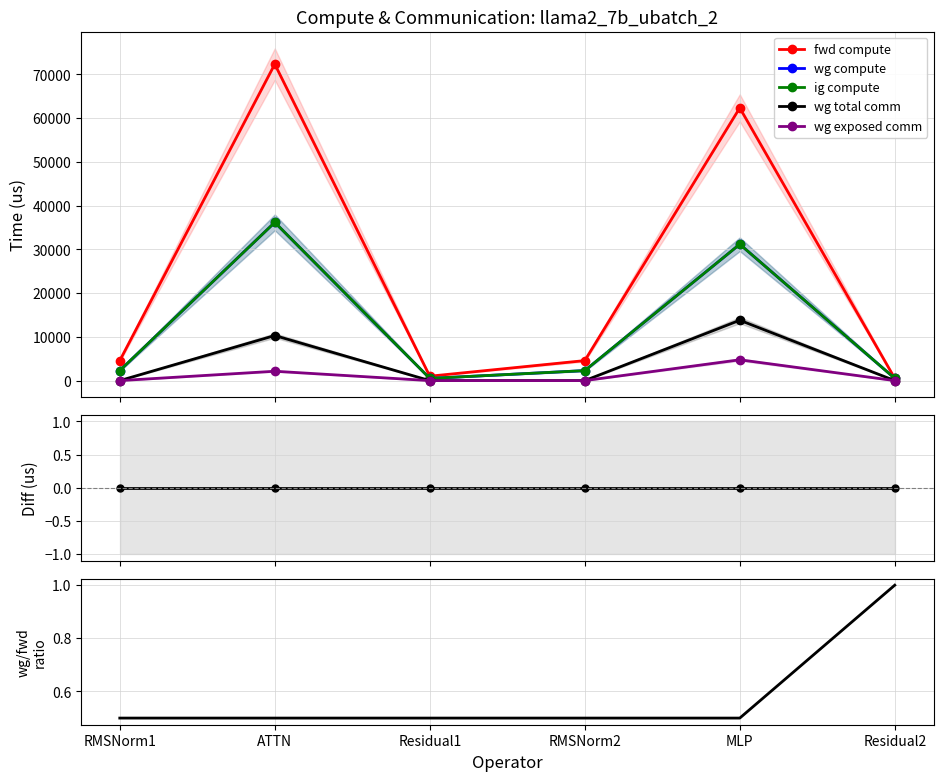

What is the sum of all fwd compute values?

145365.3